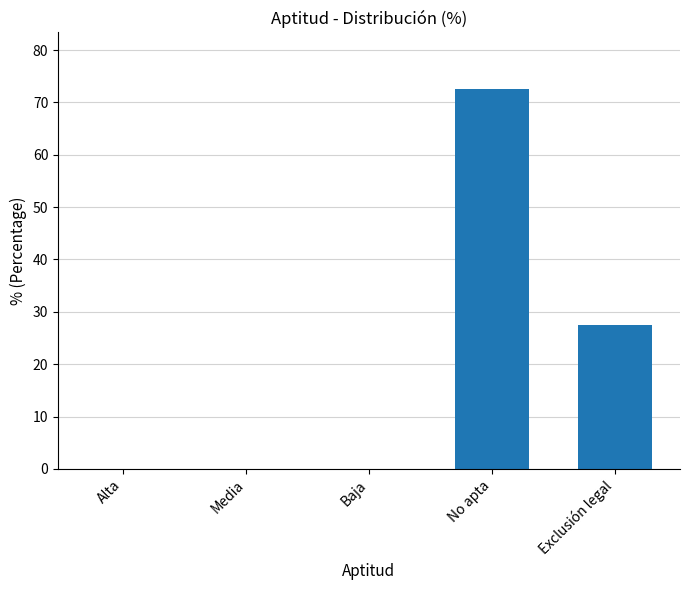

The chart shows a value of 0.0 at Alta. True or false?

True